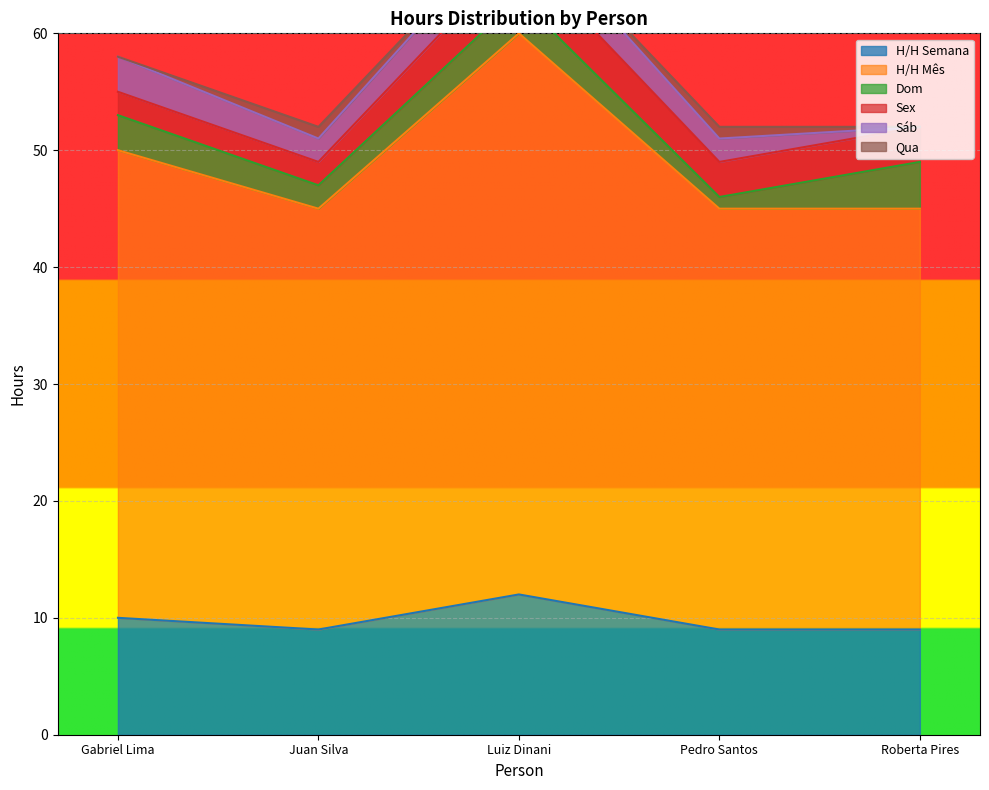

Is the value of H/H Mês at Pedro Santos greater than the value of Qua at Gabriel Lima?

Yes